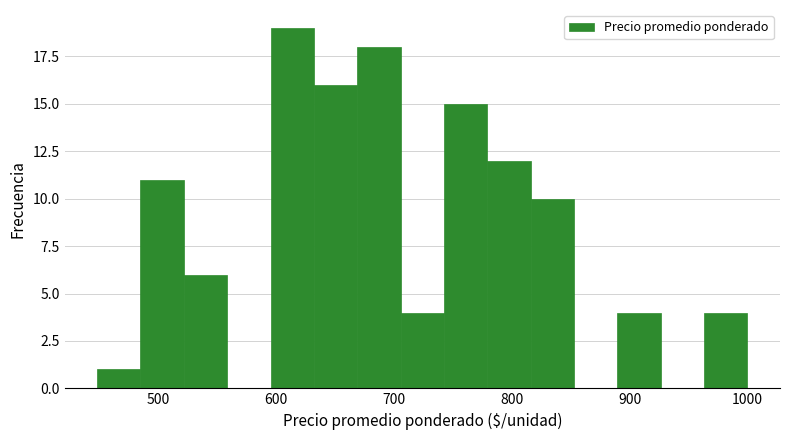

Around what value on the x-axis is the tallest bar? Give the approximate position of its centre, as read against the axis.

610